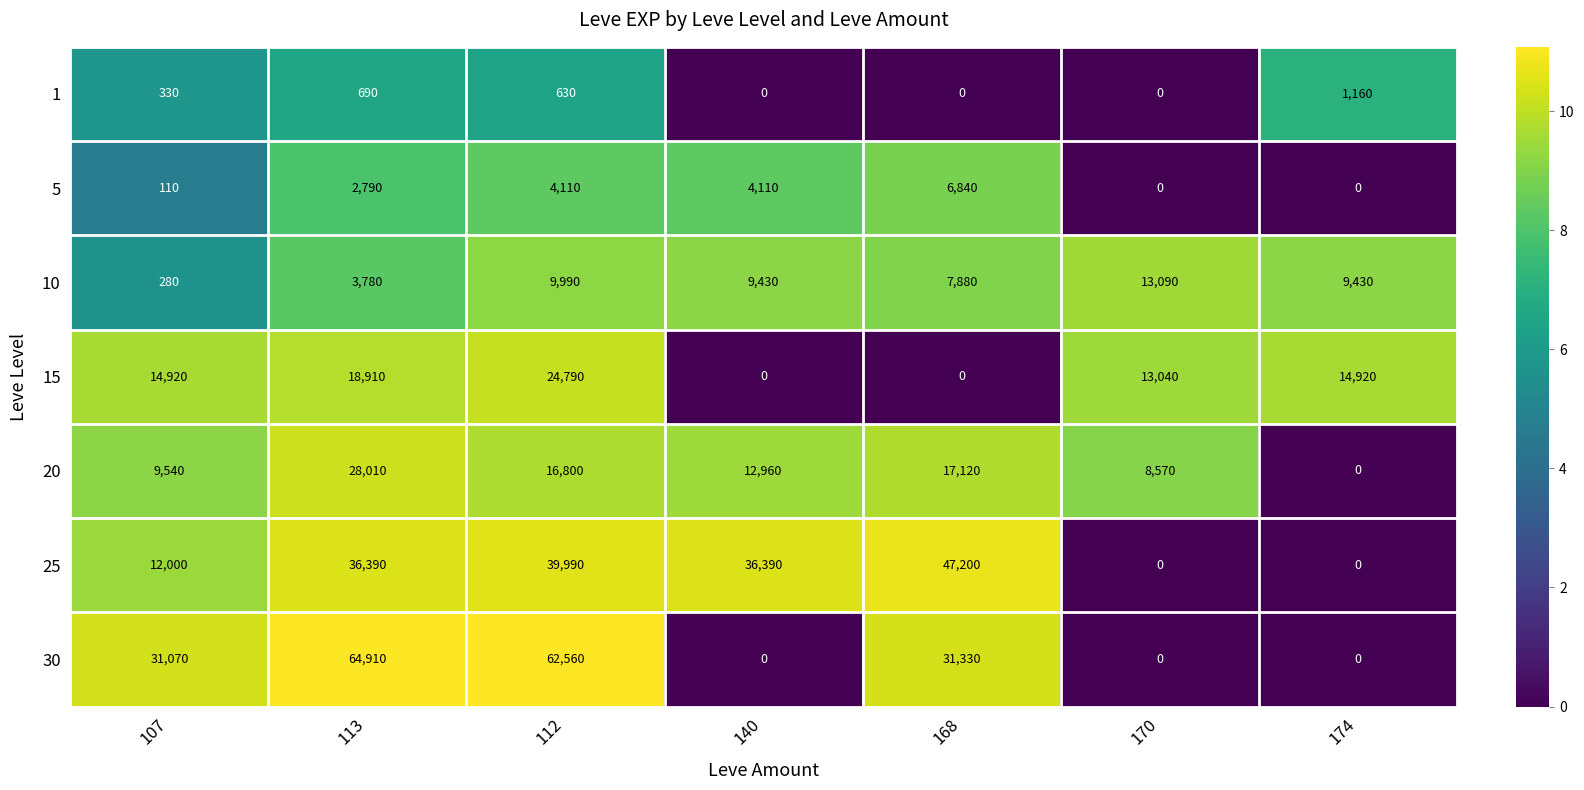

What is the sum of the 20 values at 174 and 140?

12960